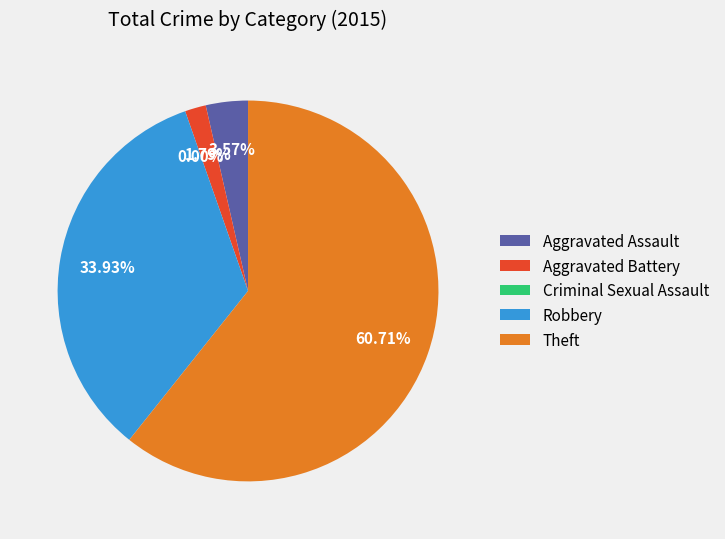

To the nearest percent, what is the difference between the largest and smallest slice percentages?

61%